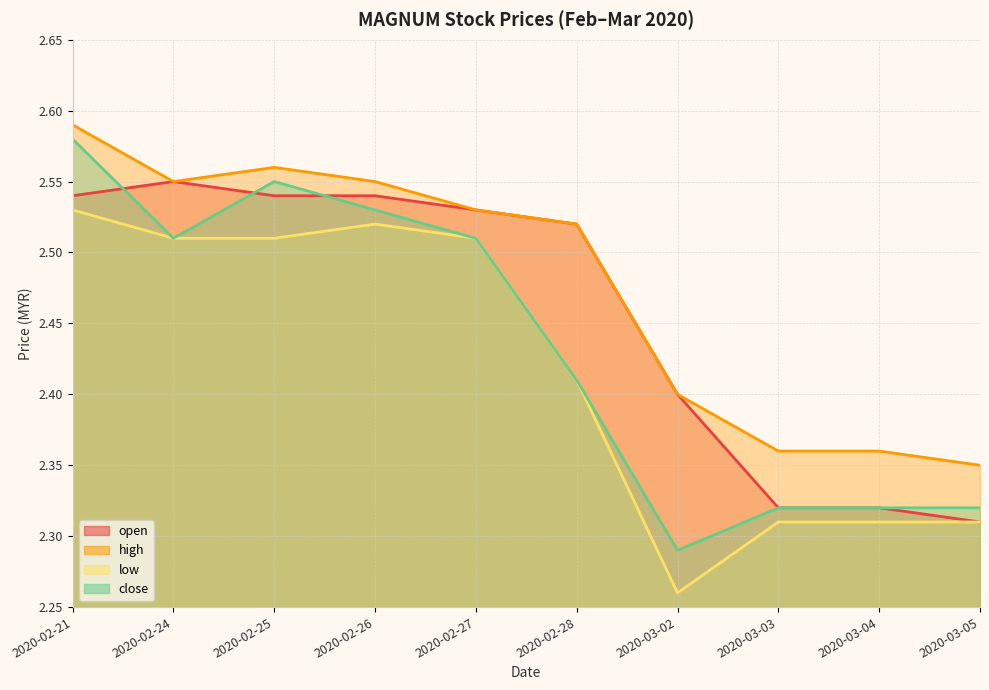

Is it true that high equals 4.5 at 2020-02-27?

False